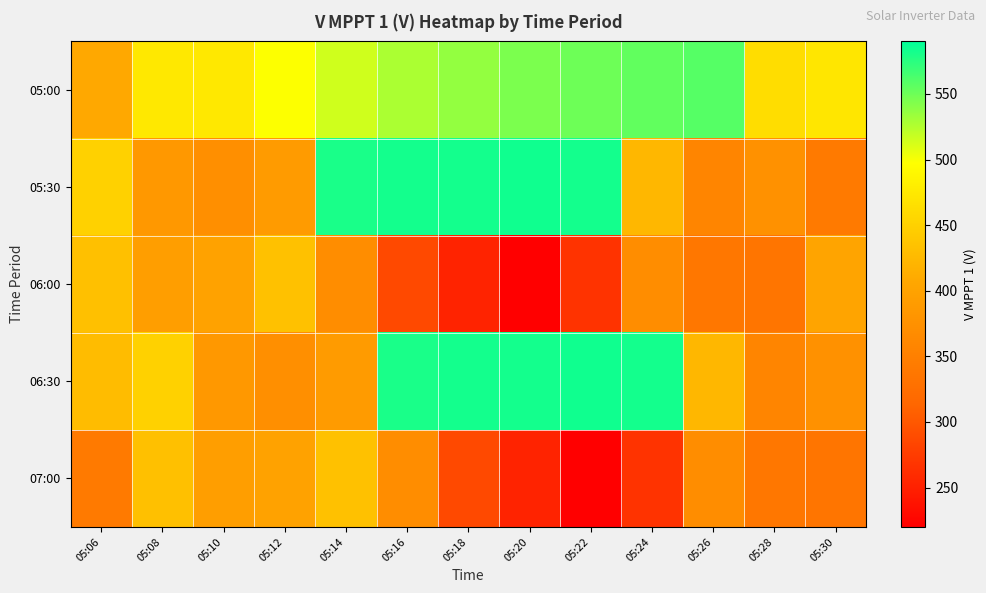

Reading left to right, transcribe all the data shown in this chart.

05:00: 05:06=408.5	05:08=473.7	05:10=473.7	05:12=497.6	05:14=514.6	05:16=527.6	05:18=536.2	05:20=544.8	05:22=549.9	05:24=554.3	05:26=558.4	05:28=463.2	05:30=472.1
05:30: 05:06=450.1	05:08=385.1	05:10=373.2	05:12=390.3	05:14=580.2	05:16=582.1	05:18=582.5	05:20=584.0	05:22=582.5	05:24=423.1	05:26=358.3	05:28=375.4	05:30=342.3
06:00: 05:06=432.6	05:08=394.7	05:10=400.5	05:12=433.5	05:14=370.1	05:16=286.8	05:18=252.3	05:20=221.3	05:22=267.4	05:24=369.5	05:26=337.5	05:28=334.3	05:30=402.6
06:30: 05:06=428.5	05:08=450.1	05:10=385.1	05:12=373.2	05:14=390.3	05:16=580.2	05:18=582.1	05:20=582.5	05:22=584.0	05:24=582.5	05:26=423.1	05:28=358.3	05:30=375.4
07:00: 05:06=342.3	05:08=432.6	05:10=394.7	05:12=400.5	05:14=433.5	05:16=370.1	05:18=286.8	05:20=252.3	05:22=221.3	05:24=267.4	05:26=369.5	05:28=337.5	05:30=334.3